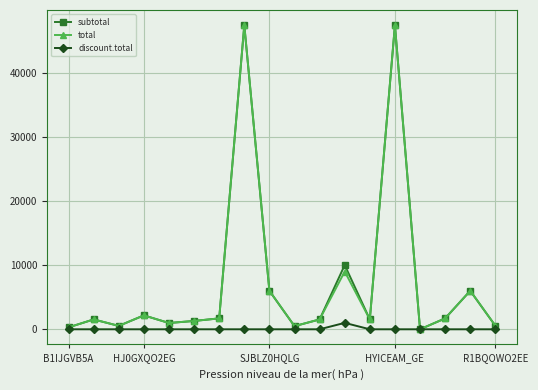

What is the maximum value shown in the chart?

47370.0